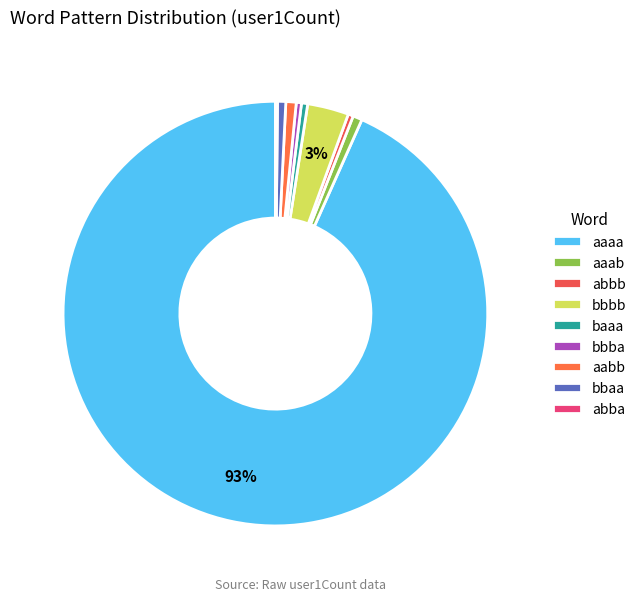

Count the number of slices in the pie.

9